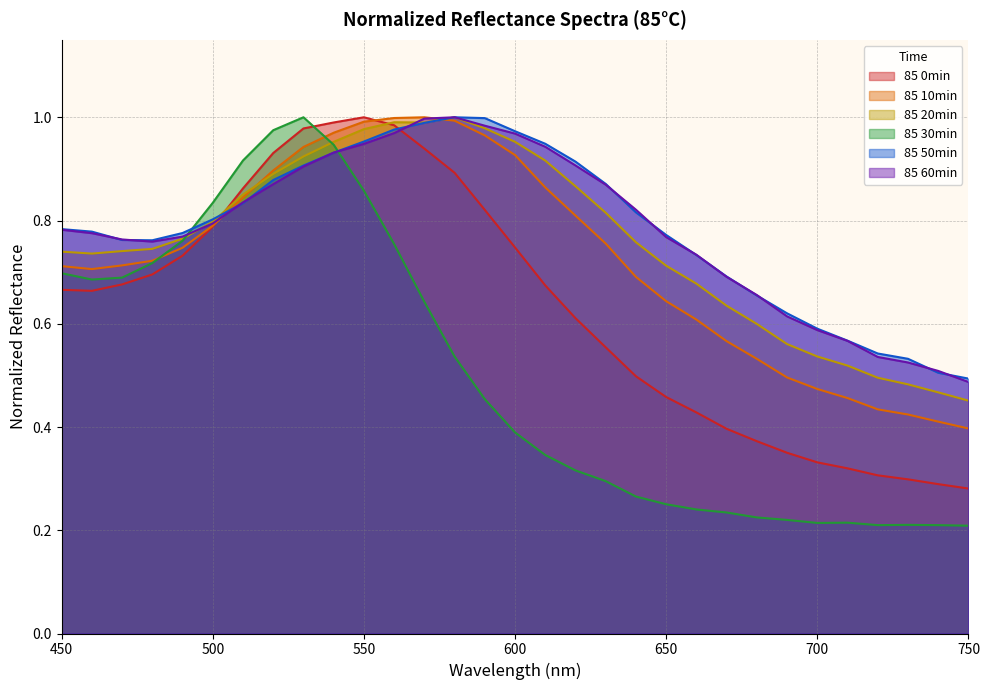

Reading left to right, what are all the values shown in this chart?

85 0min: 450=0.7	460=0.7	470=0.7	480=0.7	490=0.7	500=0.8	510=0.9	520=0.9	530=1.0	540=1.0	550=1.0	560=1.0	570=0.9	580=0.9	590=0.8	600=0.7	610=0.7	620=0.6	630=0.6	640=0.5	650=0.5	660=0.4	670=0.4	680=0.4	690=0.4	700=0.3	710=0.3	720=0.3	730=0.3	740=0.3	750=0.3
85 10min: 450=0.7	460=0.7	470=0.7	480=0.7	490=0.7	500=0.8	510=0.8	520=0.9	530=0.9	540=1.0	550=1.0	560=1.0	570=1.0	580=1.0	590=1.0	600=0.9	610=0.9	620=0.8	630=0.8	640=0.7	650=0.6	660=0.6	670=0.6	680=0.5	690=0.5	700=0.5	710=0.5	720=0.4	730=0.4	740=0.4	750=0.4
85 20min: 450=0.7	460=0.7	470=0.7	480=0.7	490=0.8	500=0.8	510=0.9	520=0.9	530=0.9	540=1.0	550=1.0	560=1.0	570=1.0	580=1.0	590=1.0	600=1.0	610=0.9	620=0.9	630=0.8	640=0.8	650=0.7	660=0.7	670=0.6	680=0.6	690=0.6	700=0.5	710=0.5	720=0.5	730=0.5	740=0.5	750=0.5
85 30min: 450=0.7	460=0.7	470=0.7	480=0.7	490=0.8	500=0.8	510=0.9	520=1.0	530=1.0	540=0.9	550=0.9	560=0.8	570=0.6	580=0.5	590=0.5	600=0.4	610=0.3	620=0.3	630=0.3	640=0.3	650=0.3	660=0.2	670=0.2	680=0.2	690=0.2	700=0.2	710=0.2	720=0.2	730=0.2	740=0.2	750=0.2
85 50min: 450=0.8	460=0.8	470=0.8	480=0.8	490=0.8	500=0.8	510=0.8	520=0.9	530=0.9	540=0.9	550=1.0	560=1.0	570=1.0	580=1.0	590=1.0	600=1.0	610=0.9	620=0.9	630=0.9	640=0.8	650=0.8	660=0.7	670=0.7	680=0.7	690=0.6	700=0.6	710=0.6	720=0.5	730=0.5	740=0.5	750=0.5
85 60min: 450=0.8	460=0.8	470=0.8	480=0.8	490=0.8	500=0.8	510=0.8	520=0.9	530=0.9	540=0.9	550=0.9	560=1.0	570=1.0	580=1.0	590=1.0	600=1.0	610=0.9	620=0.9	630=0.9	640=0.8	650=0.8	660=0.7	670=0.7	680=0.7	690=0.6	700=0.6	710=0.6	720=0.5	730=0.5	740=0.5	750=0.5